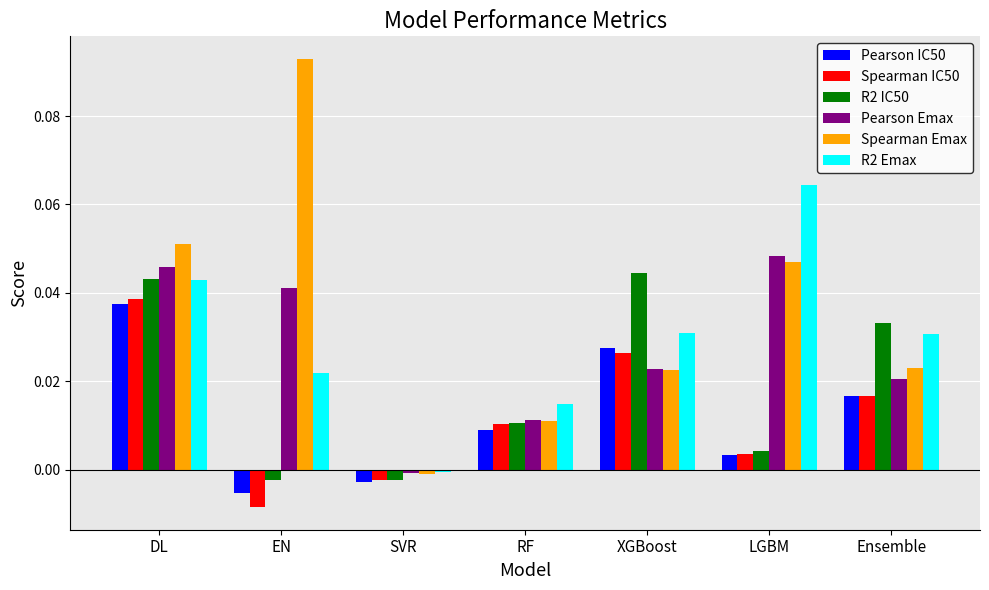

Are the bars horizontal?

No